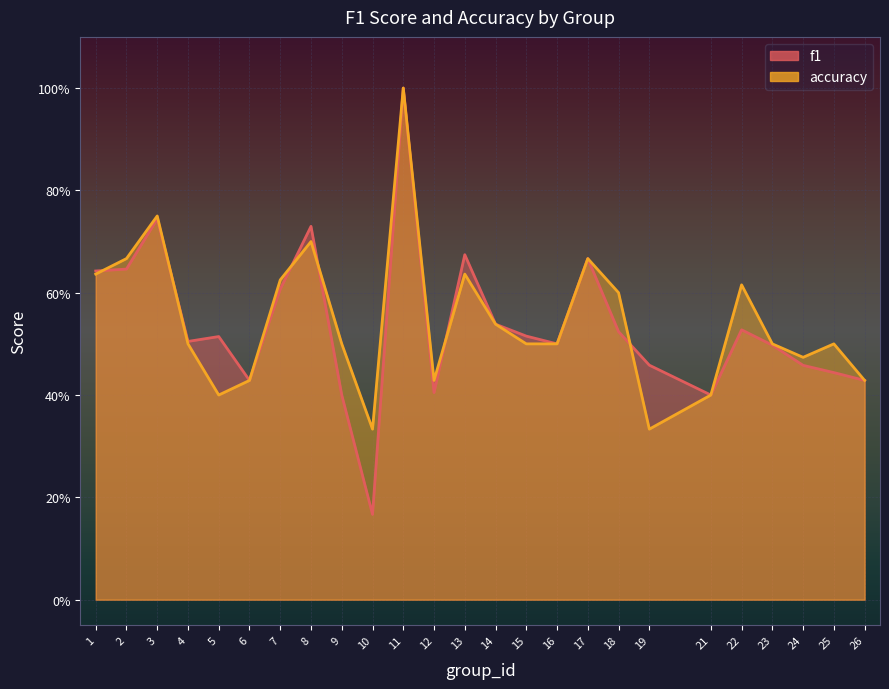

Which series has the largest range (max minus min)?

f1